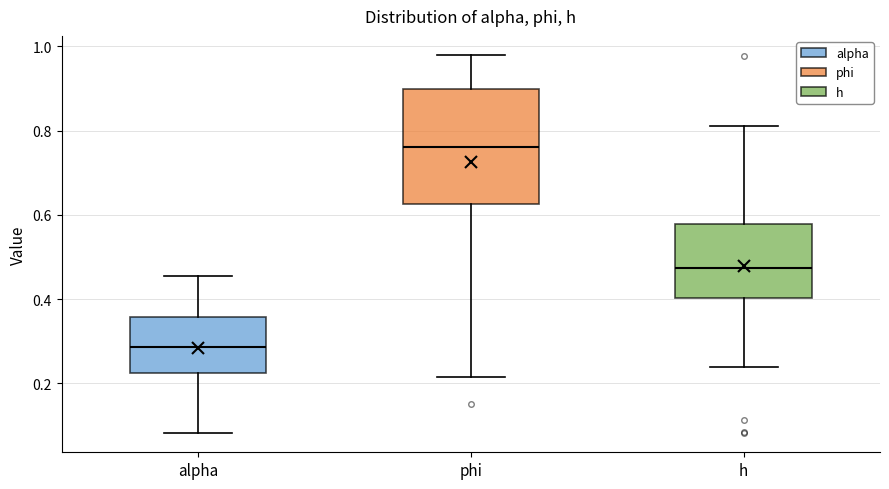

Reading left to right, read every box against the y-axis: the position of its median line, the range the box covers, and the ends of its whiskers. The values are not printed on the chart, so give them approximately, as read against the axis.

alpha: median 0.28, box 0.22 to 0.36, whiskers 0.08 to 0.46
phi: median 0.76, box 0.62 to 0.90, whiskers 0.22 to 0.98
h: median 0.48, box 0.40 to 0.58, whiskers 0.24 to 0.82